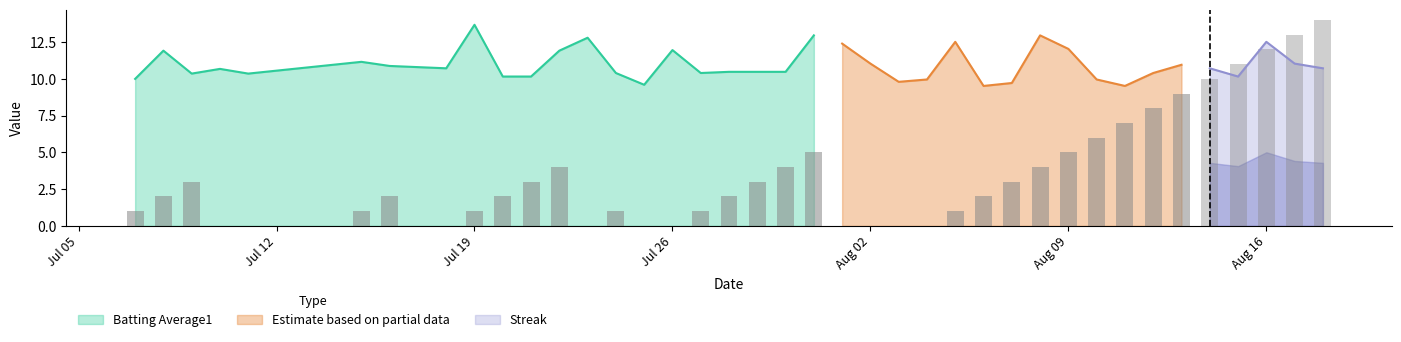

What is the minimum value for Batting Average1?

9.6